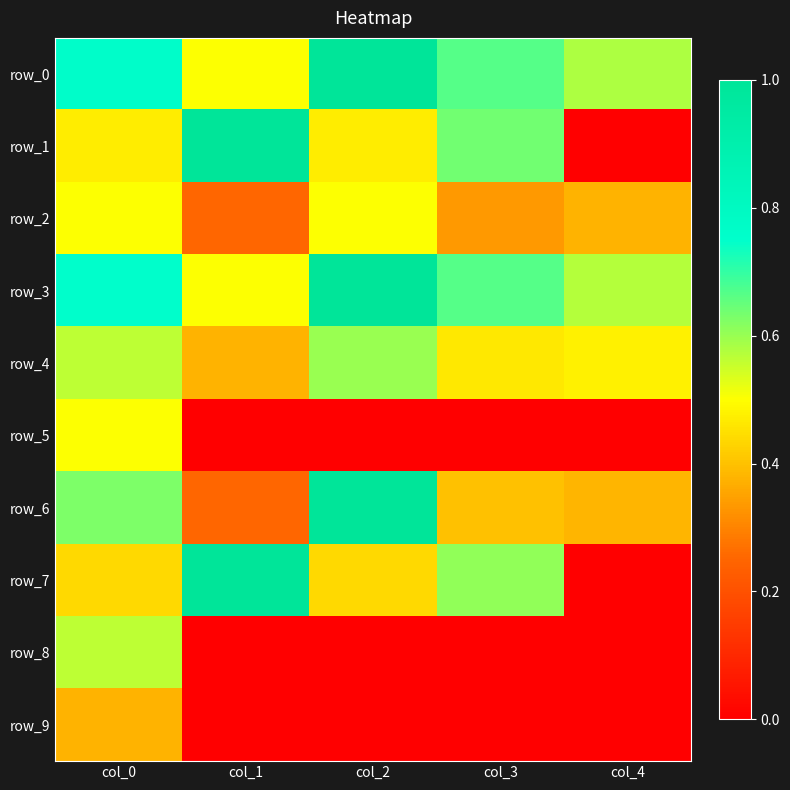

The value of row_7 at col_4 is 0.6. True or false?

False